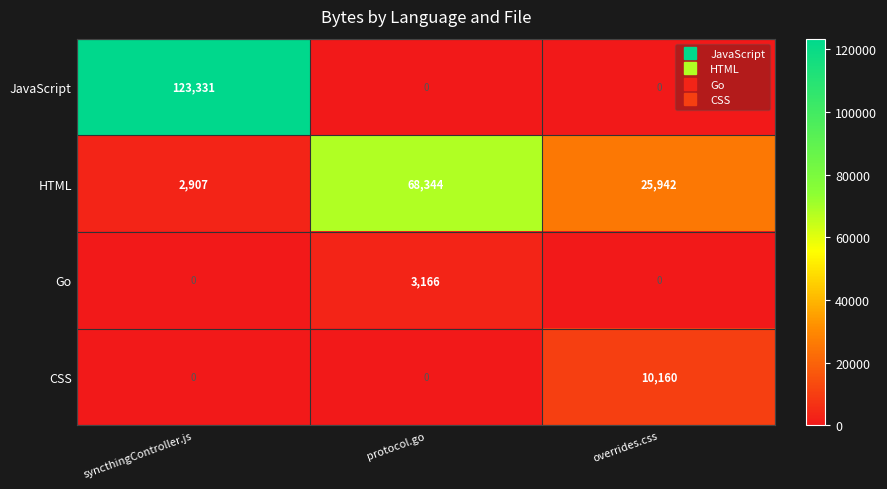

What is the sum of all CSS values?

10160